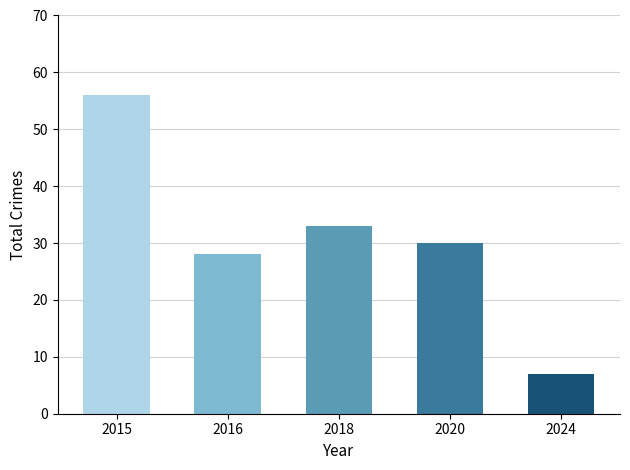

What is the average value?

31